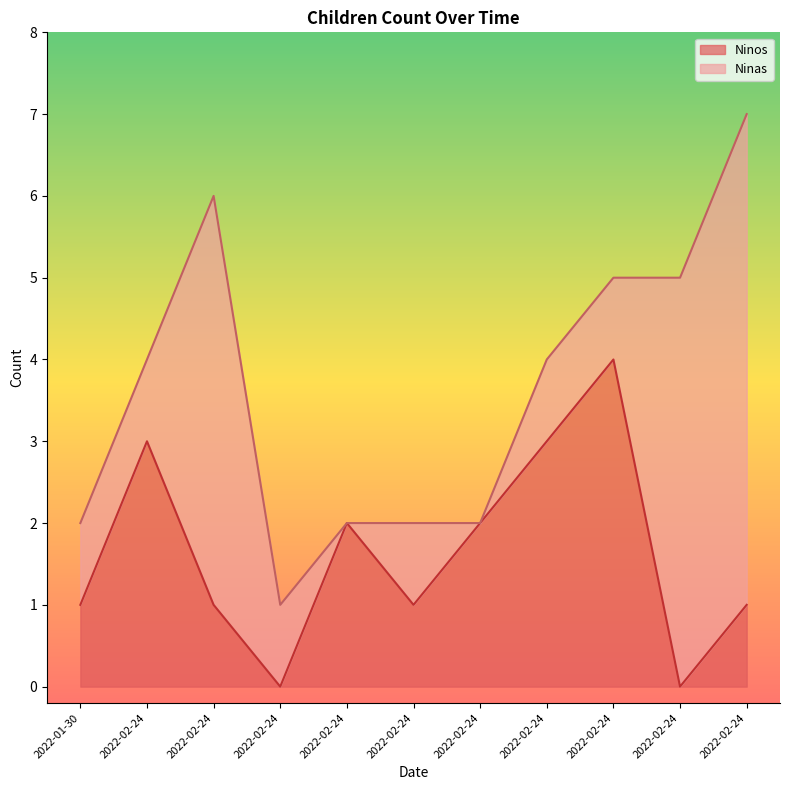

What are all the series names shown in the legend?

Ninos, Ninas